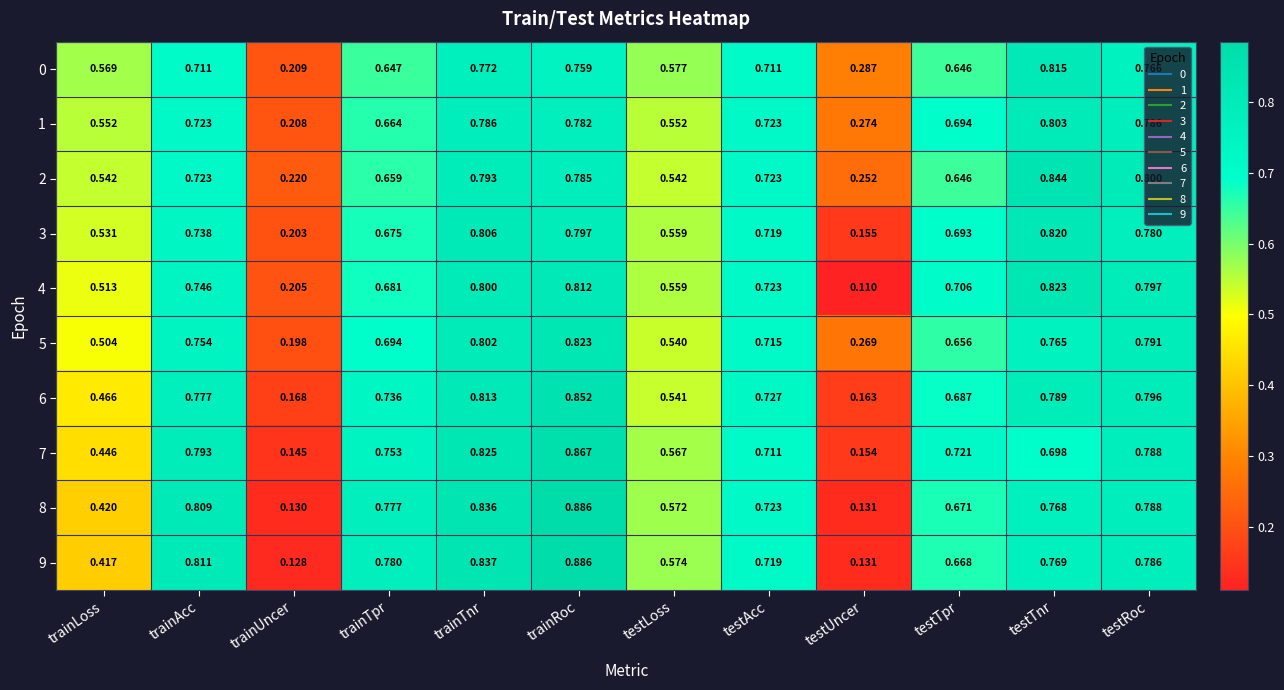

At which category is the sum across all series the highest?

trainRoc